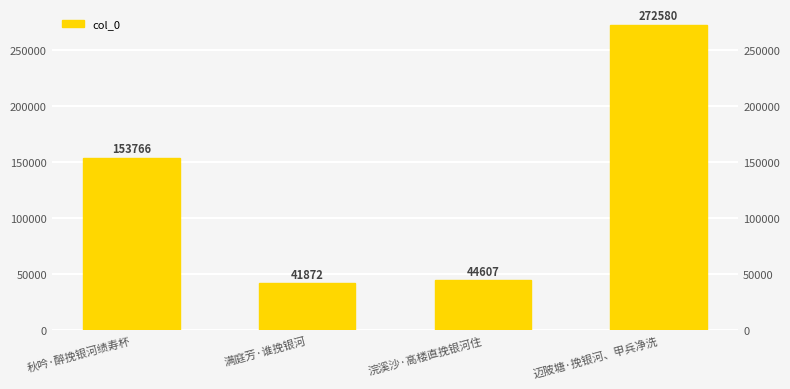

Reading right to left, what are all the values shown in this chart?

迈陂塘·挽银河、甲兵净洗=272580	浣溪沙·高楼直挽银河住=44607	满庭芳·谁挽银河=41872	秋吟·醉挽银河绩寿杯=153766